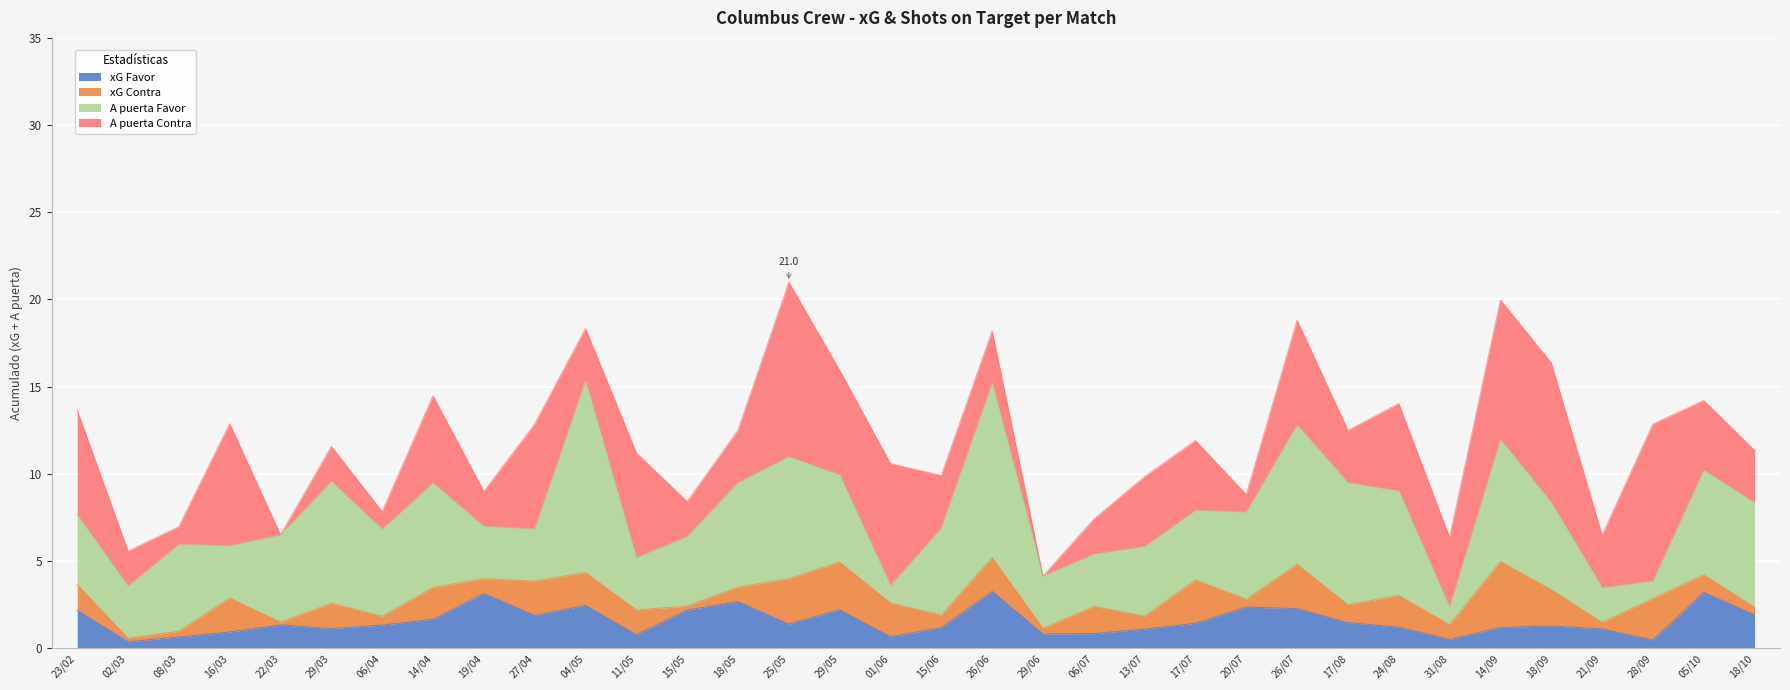

What is the sum of all xG Contra values?

46.8